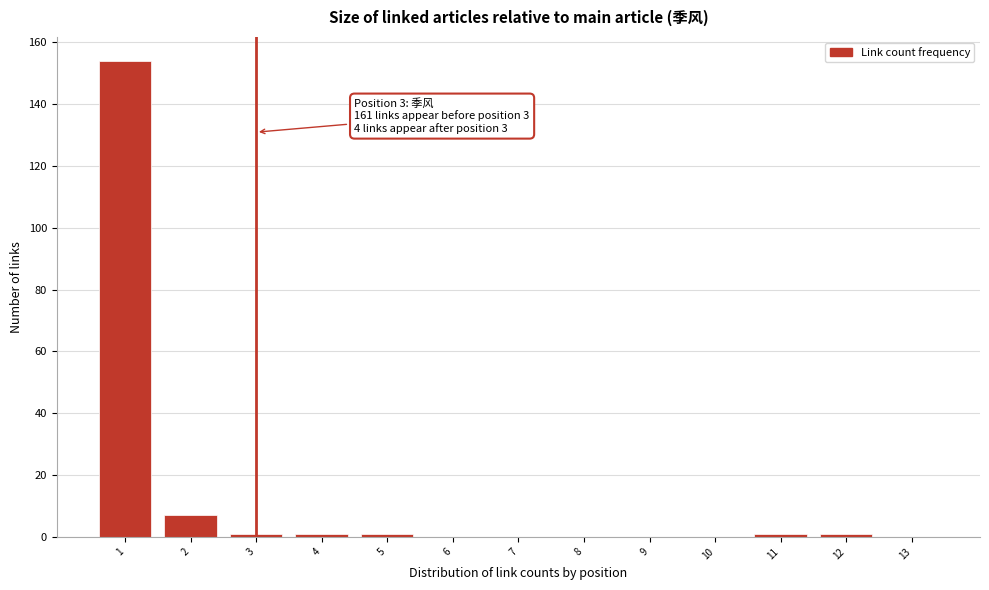

Reading right to left, transcribe all the data shown in this chart.

13=0	12=1	11=1	10=0	9=0	8=0	7=0	6=0	5=1	4=1	3=1	2=7	1=154